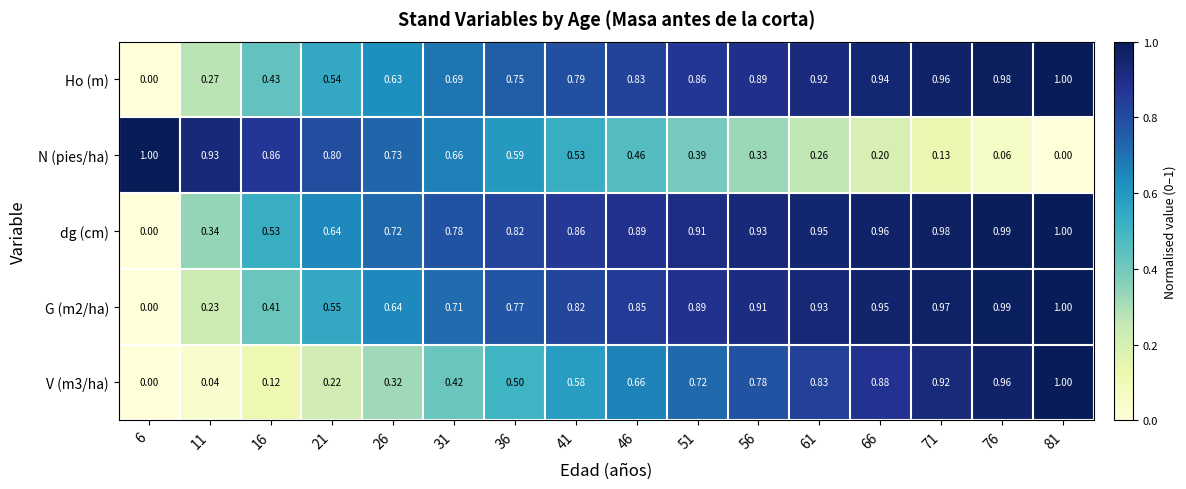

Which series has the largest total across all categories?

dg (cm)